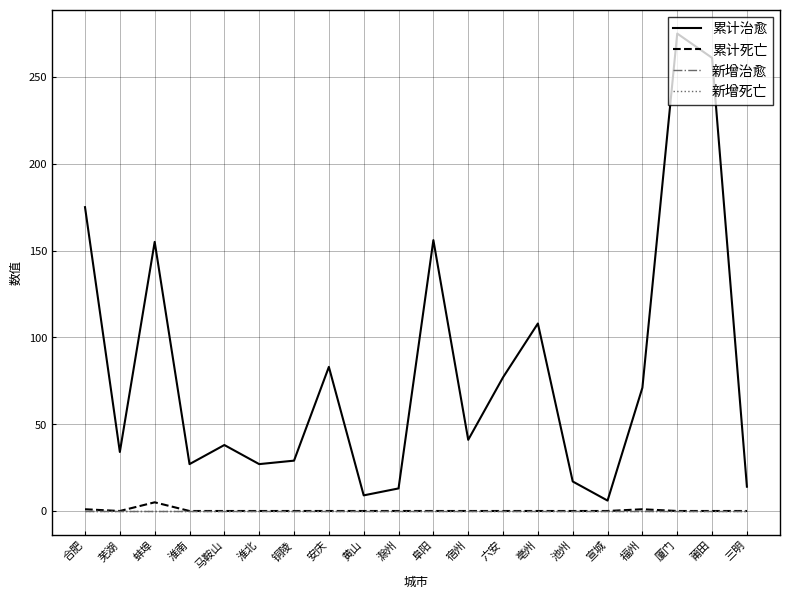

What is the average value of the 累计治愈 series?

81